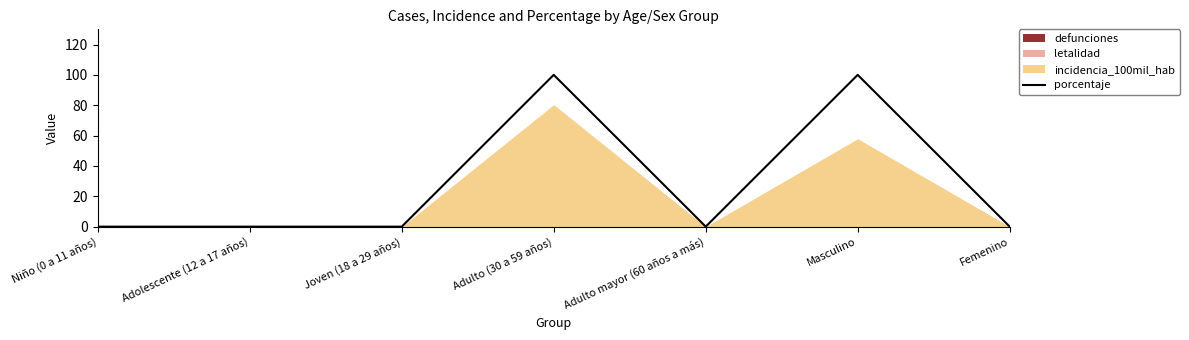

What is the label of the 6th point from the right?

Adolescente (12 a 17 años)